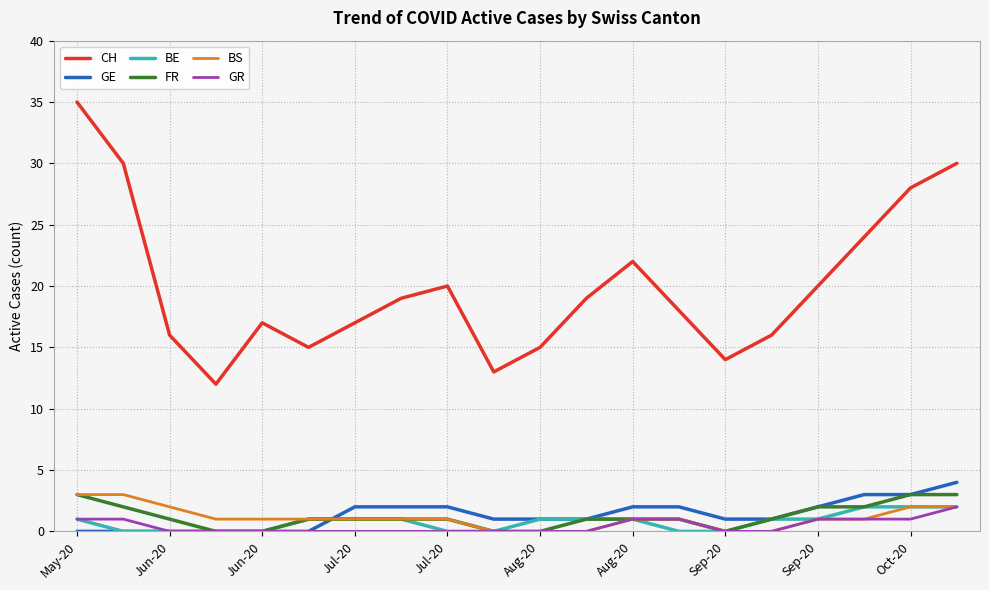

Which series has the largest total across all categories?

CH